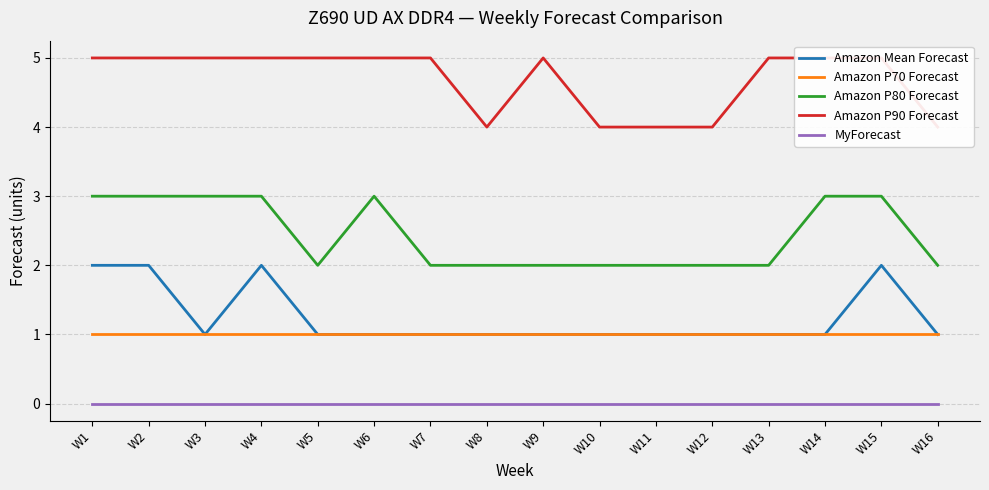

What is the spread (max minus min) of values at W8?

4